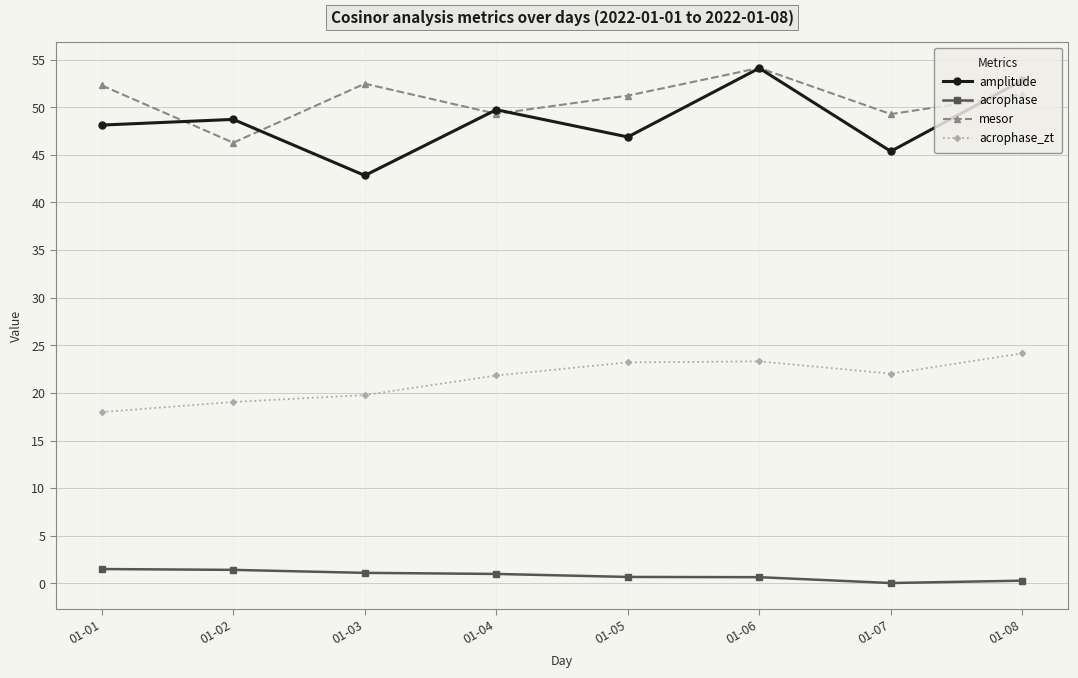

How many interior local valleys does the acrophase_zt series have?

1